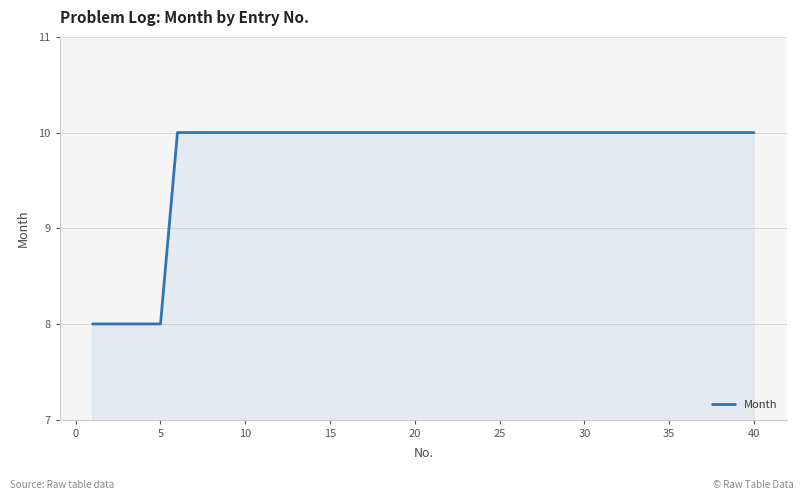

What is the maximum value shown in the chart?

10